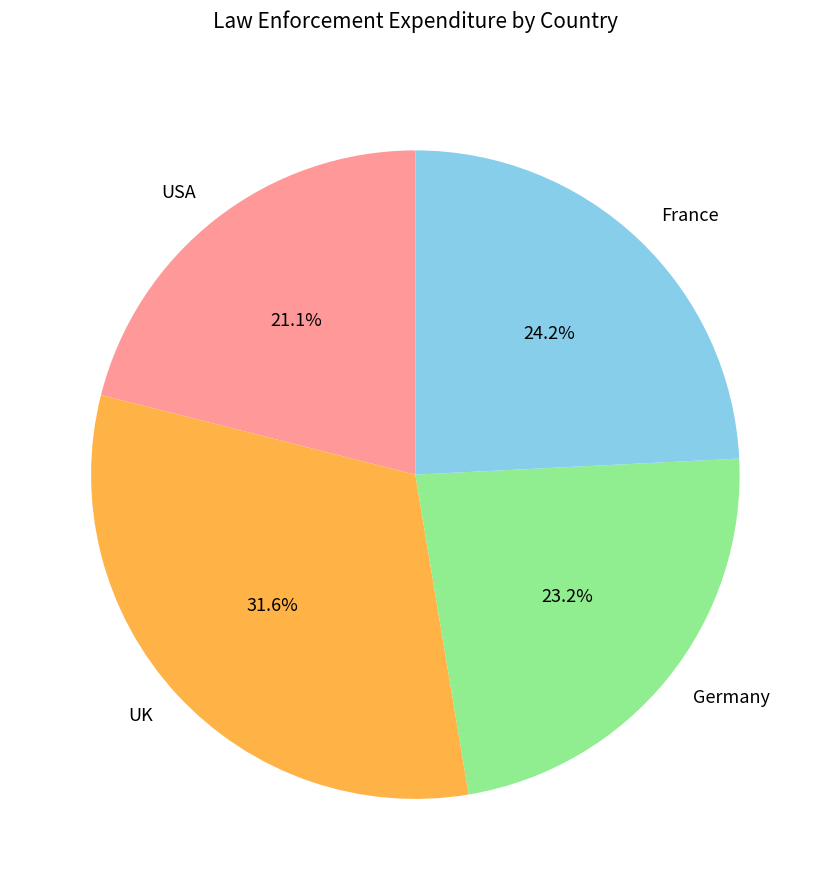

Rank the categories by value from highest to lowest.

UK, France, Germany, USA